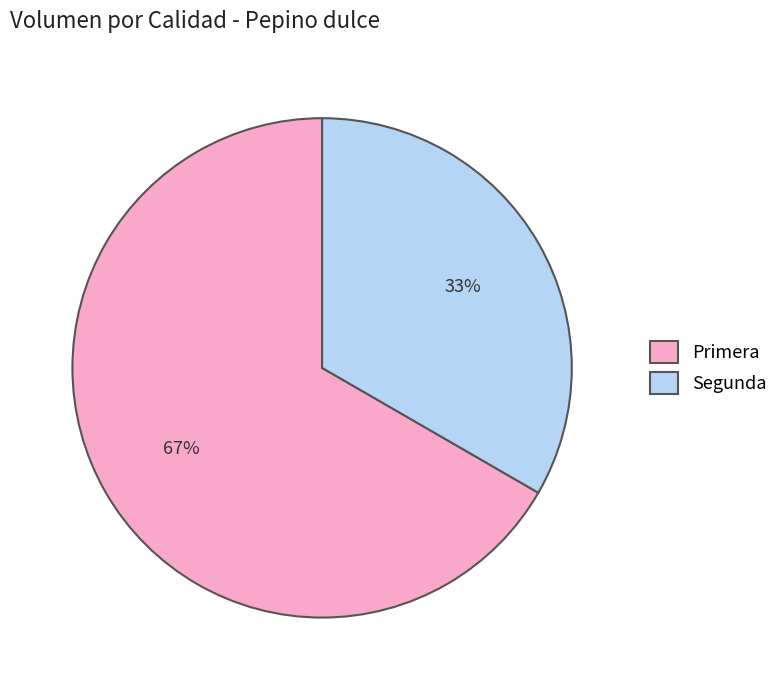

Count the number of slices in the pie.

2